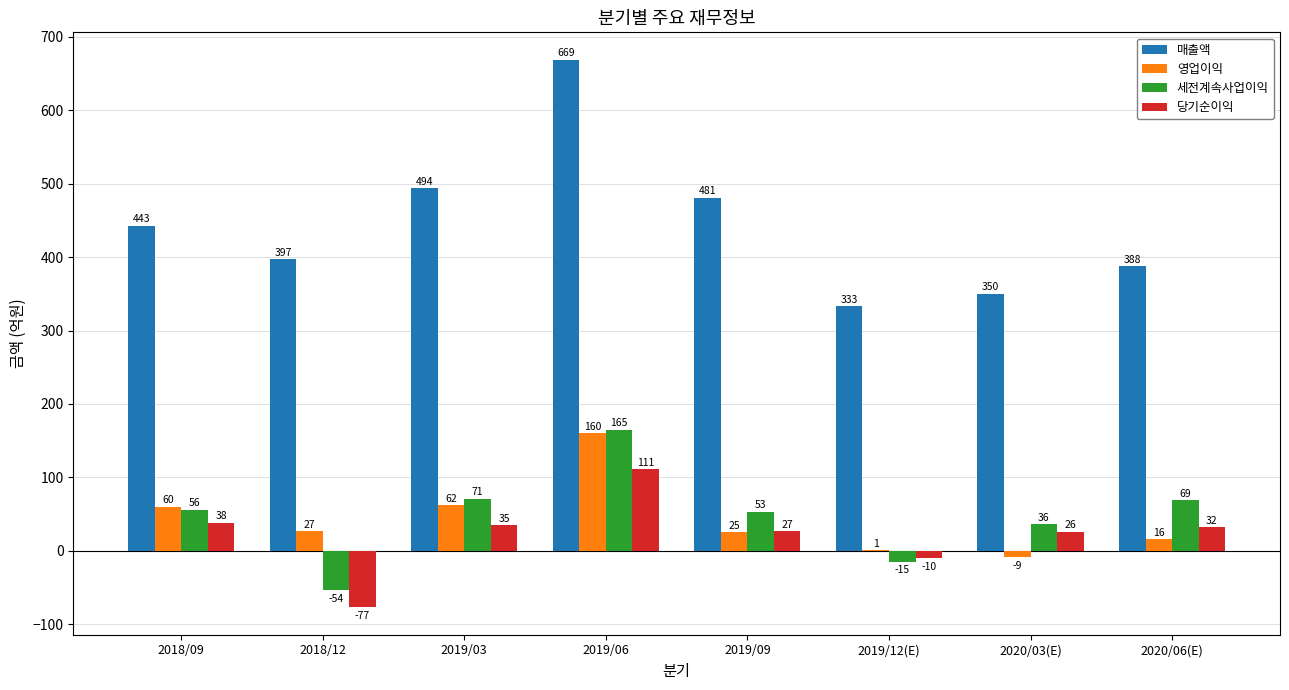

What is the spread (max minus min) of values at 2020/03(E)?

359